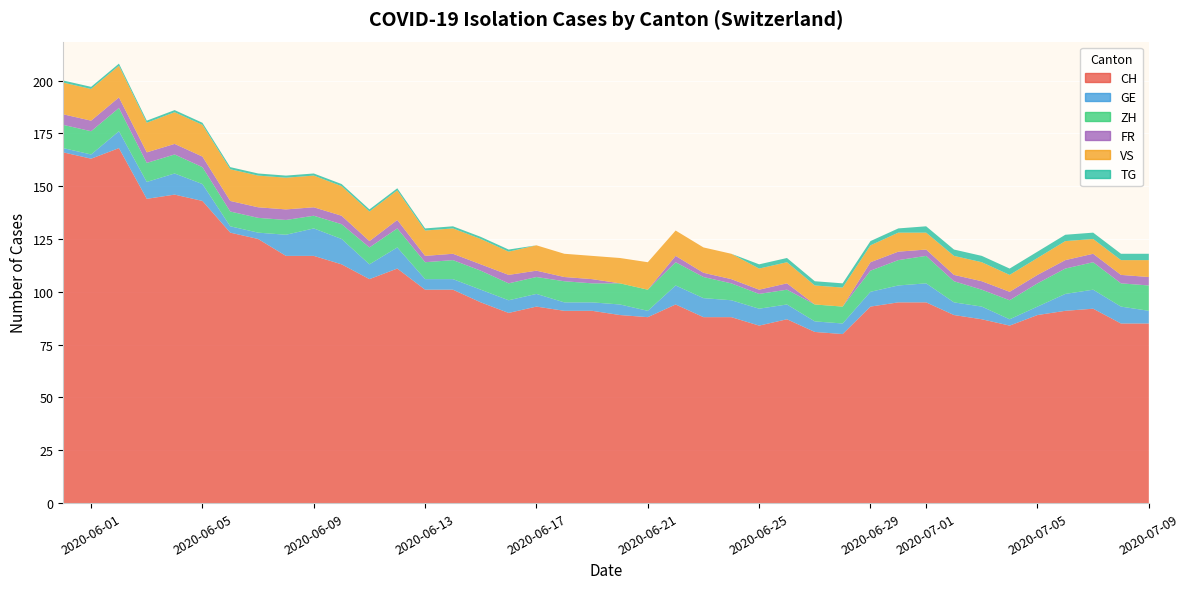

What position from the left is 2020-06-05?

2